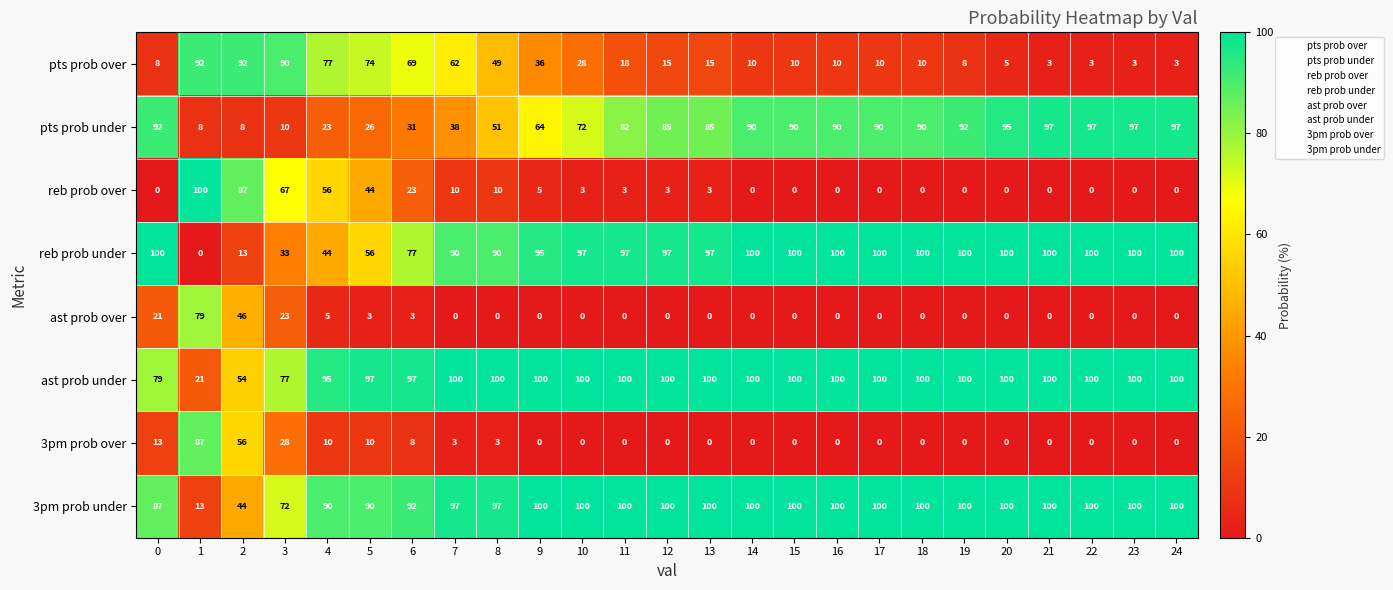

True or false: pts prob over has a value of 23 at 2.

False